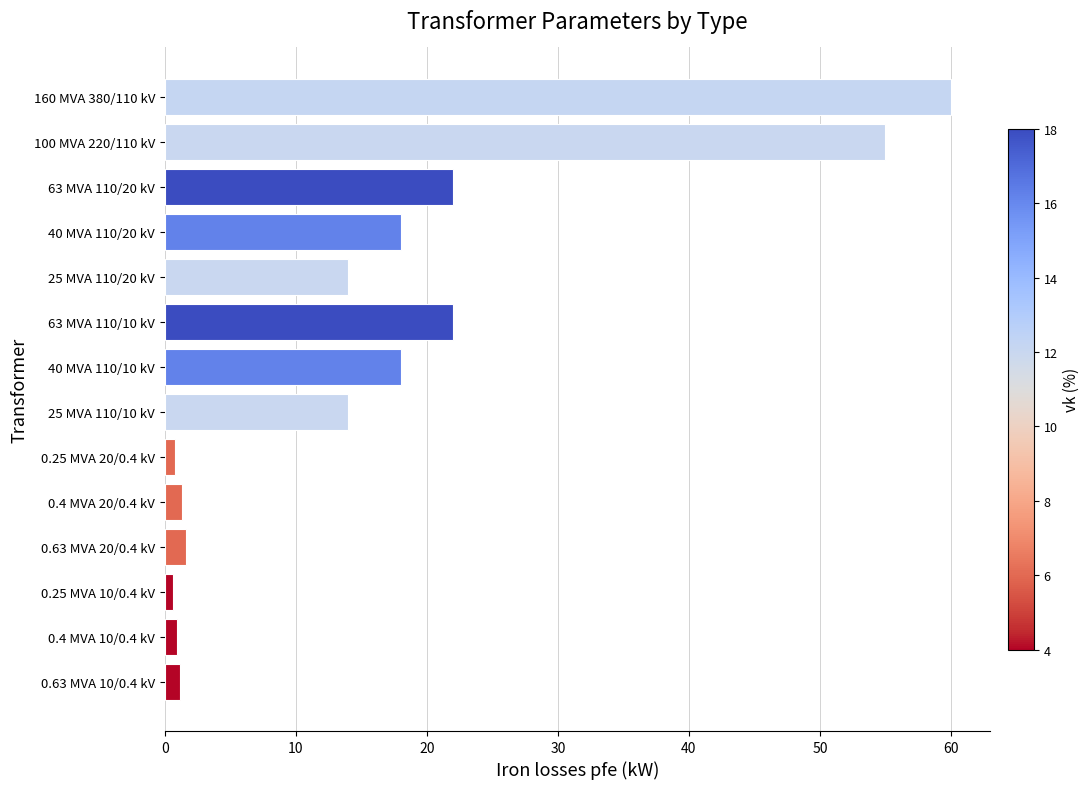

Which has a higher value, 40 MVA 110/10 kV or 63 MVA 110/10 kV?

63 MVA 110/10 kV